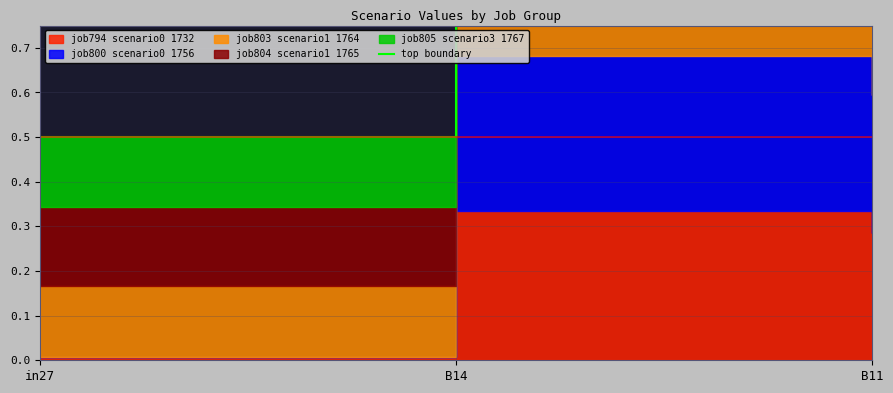

What is the label of the 1st point from the left?

in27